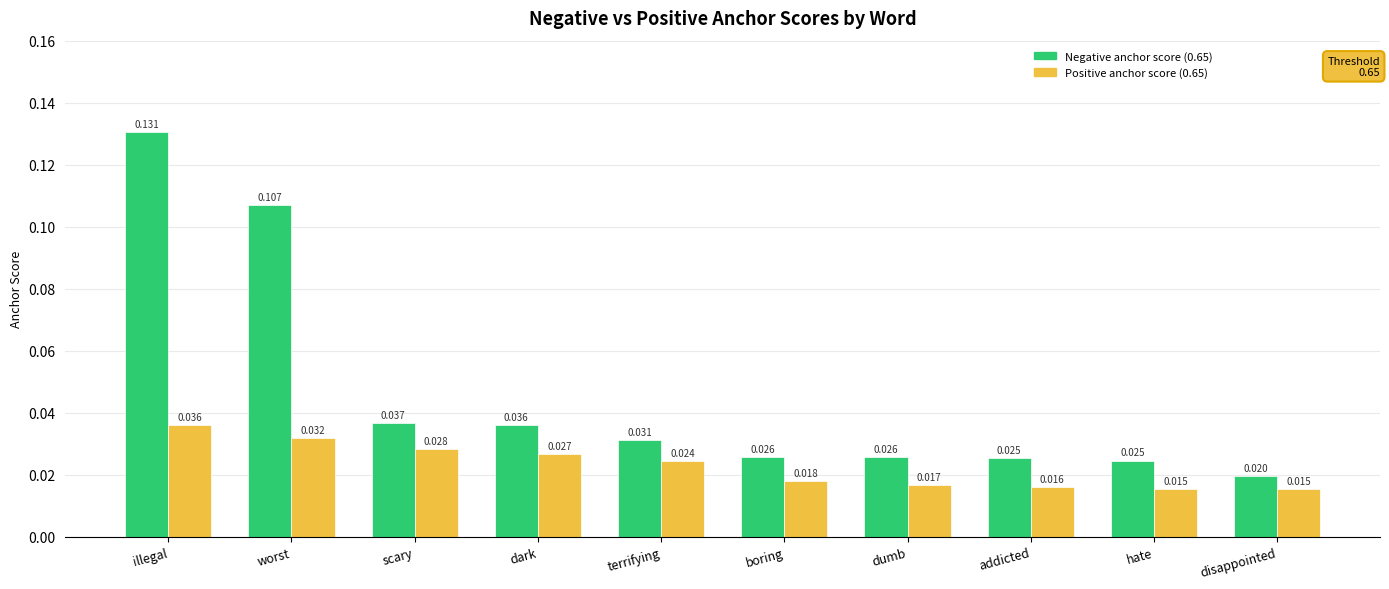

At which category is the sum across all series the highest?

illegal